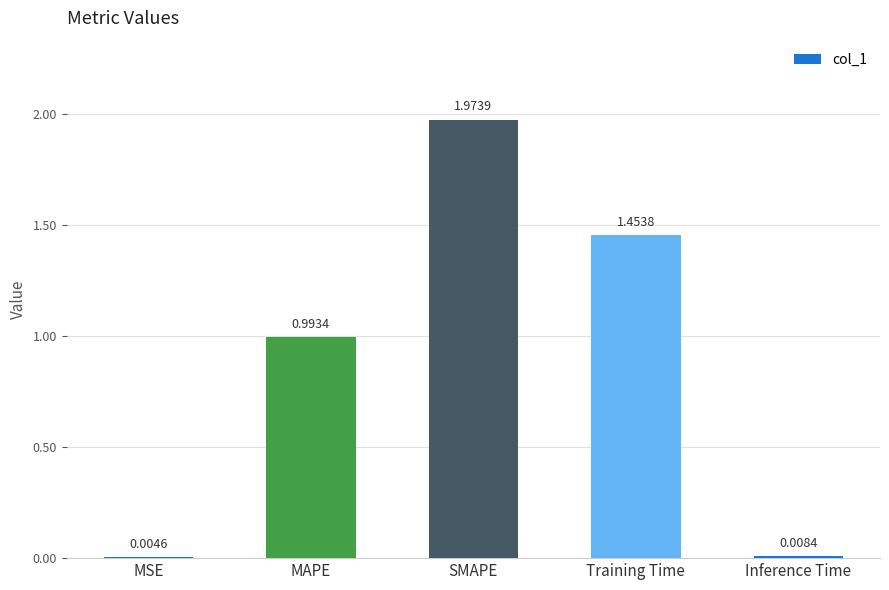

What is the sum of the values at Training Time and MAPE?

2.4